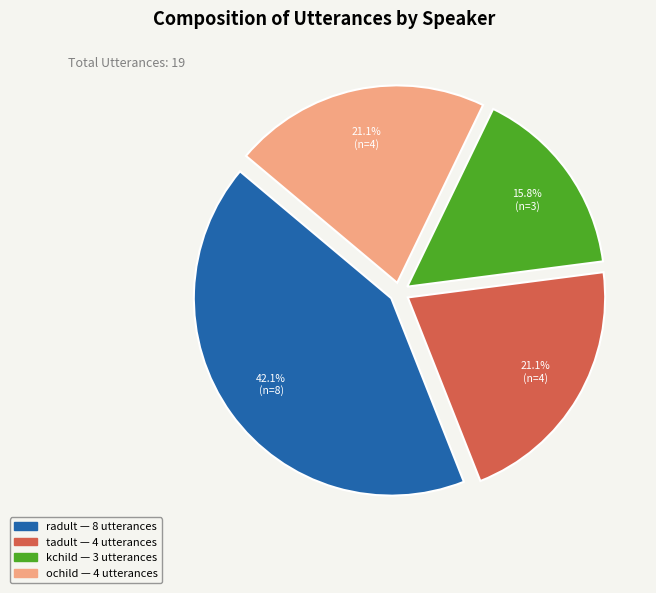

What is the smallest slice in the pie chart?

kchild